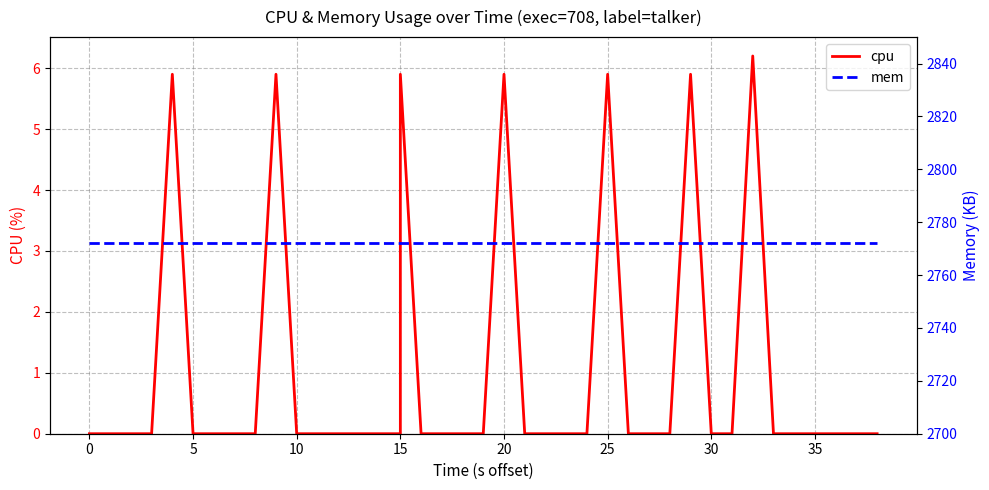

What is the maximum value shown in the chart?

2772.0